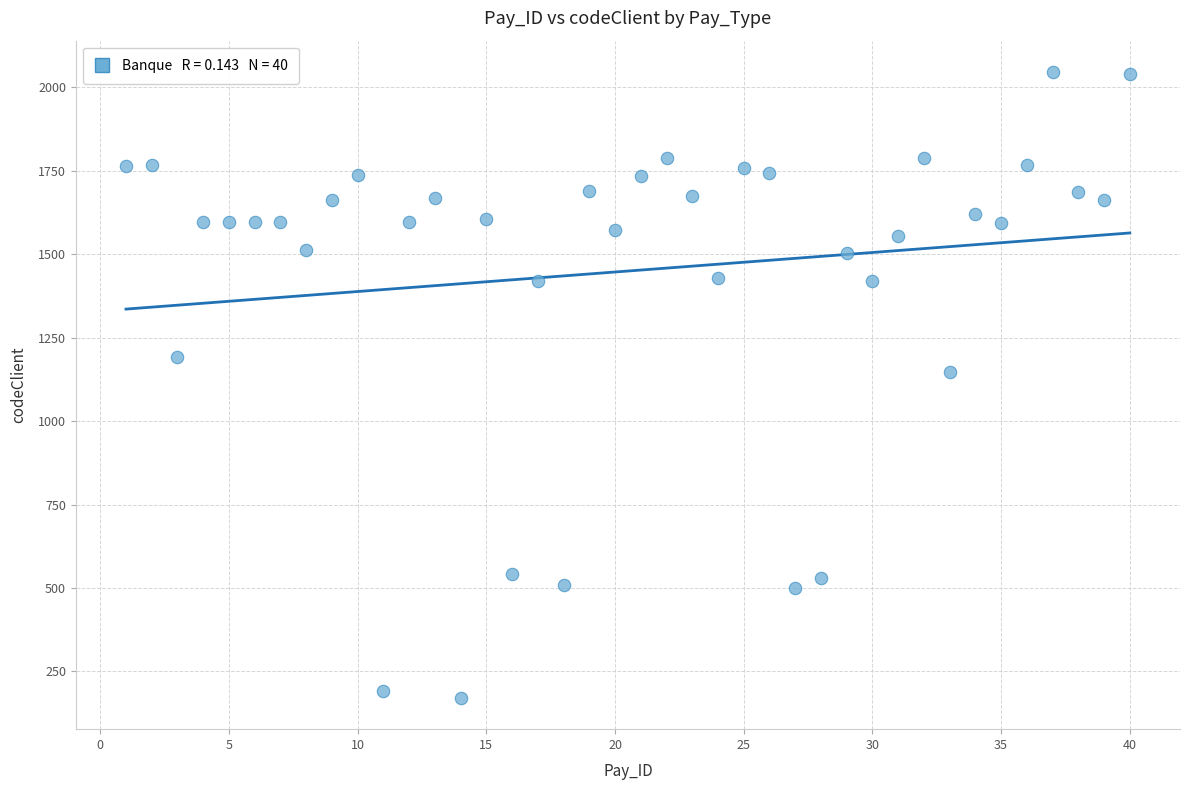

What is the range of Y values (max minus min)?

1875